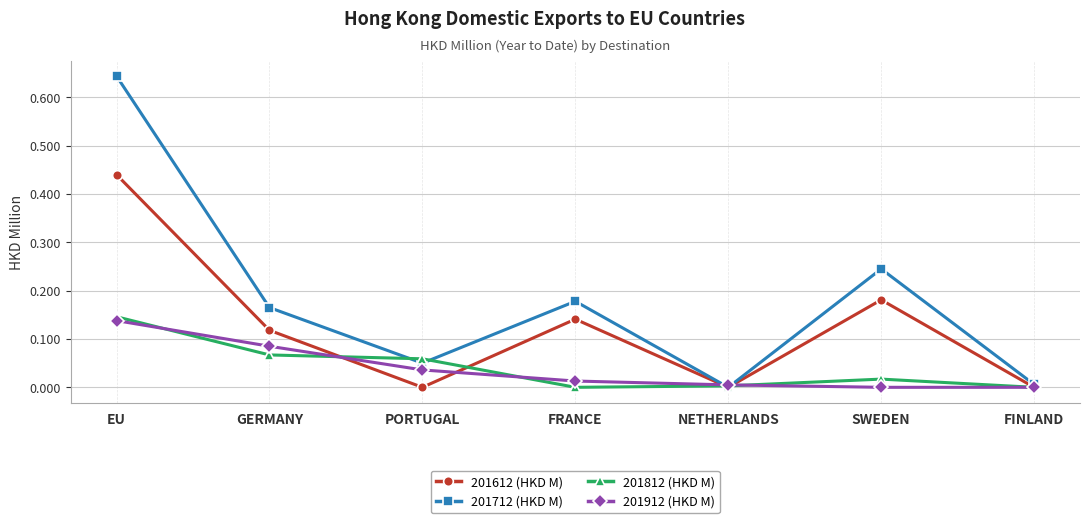

Rank the series at GERMANY from lowest to highest value.

201812 (HKD M), 201912 (HKD M), 201612 (HKD M), 201712 (HKD M)